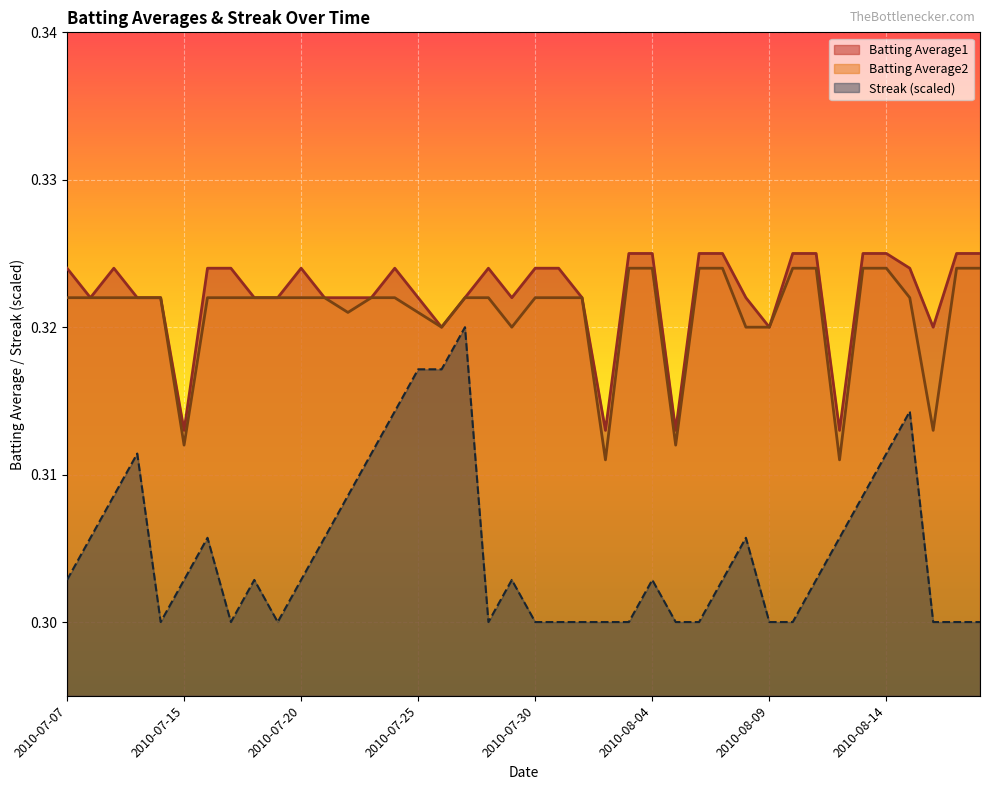

True or false: Batting Average1 and Batting Average2 intersect in this chart.

False